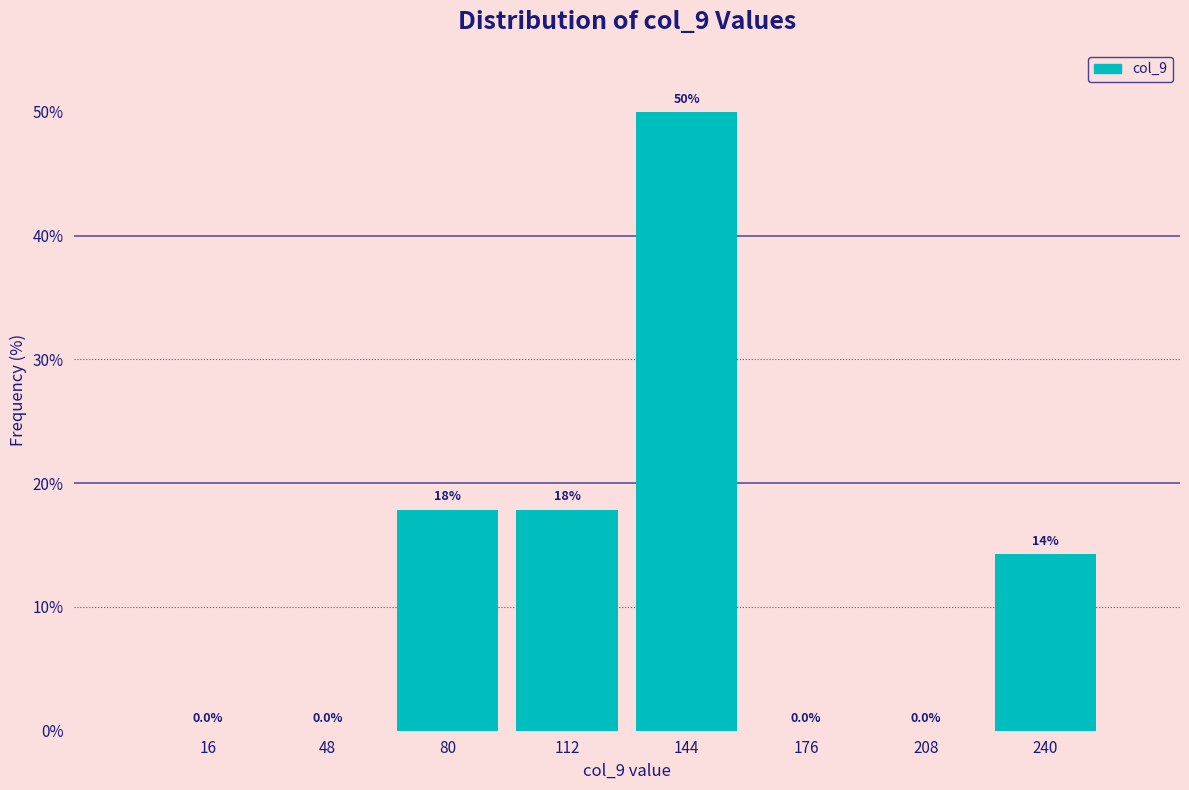

Which range on the x-axis has the tallest bar?

128 to 160